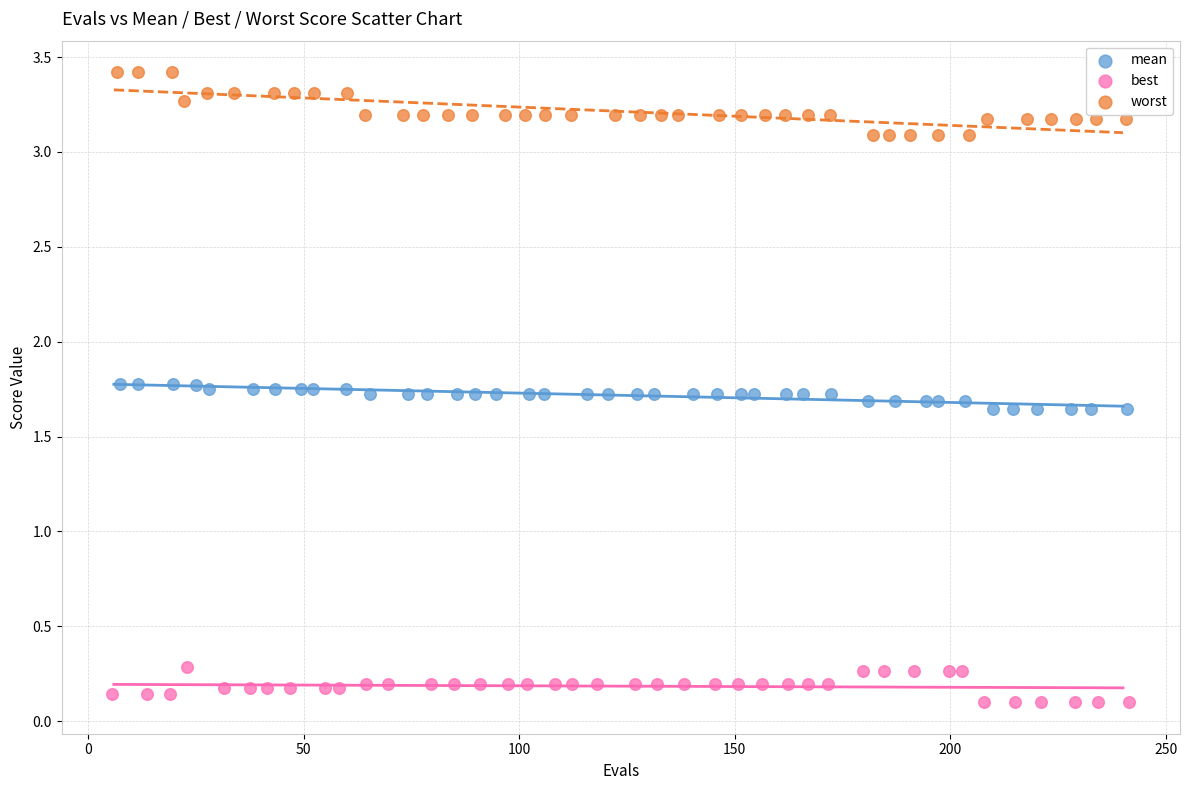

Which series contains the lowest Y value?

best